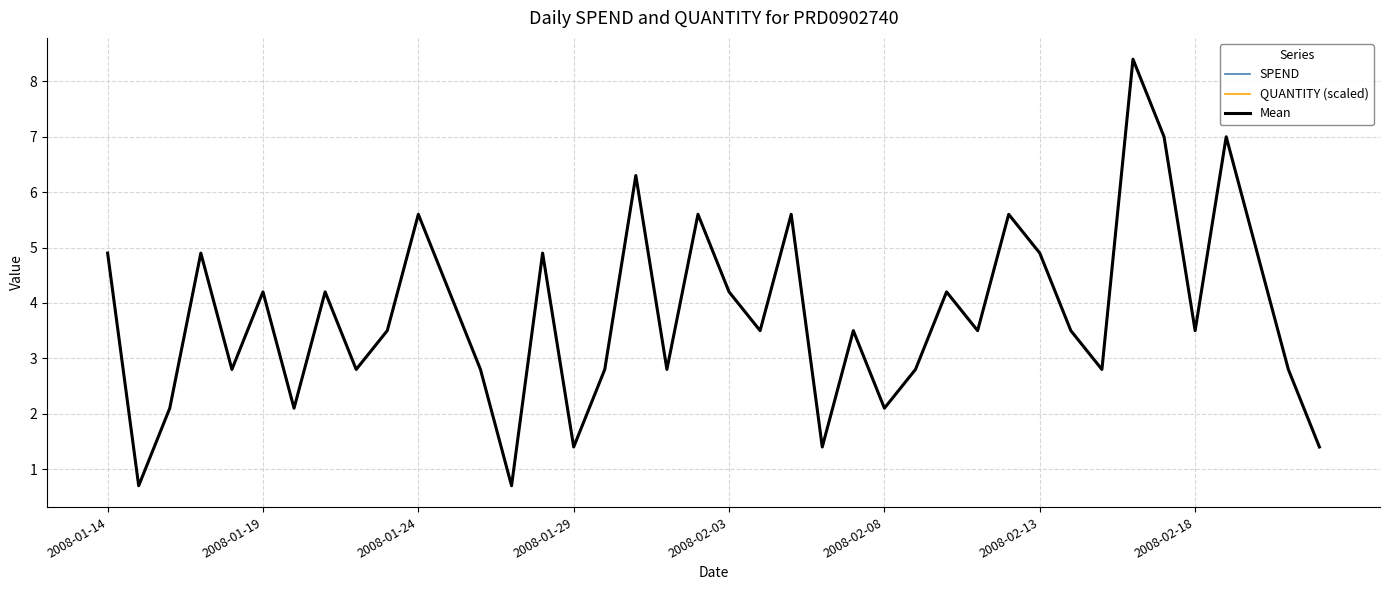

Is this an area chart (filled region under the line)?

No